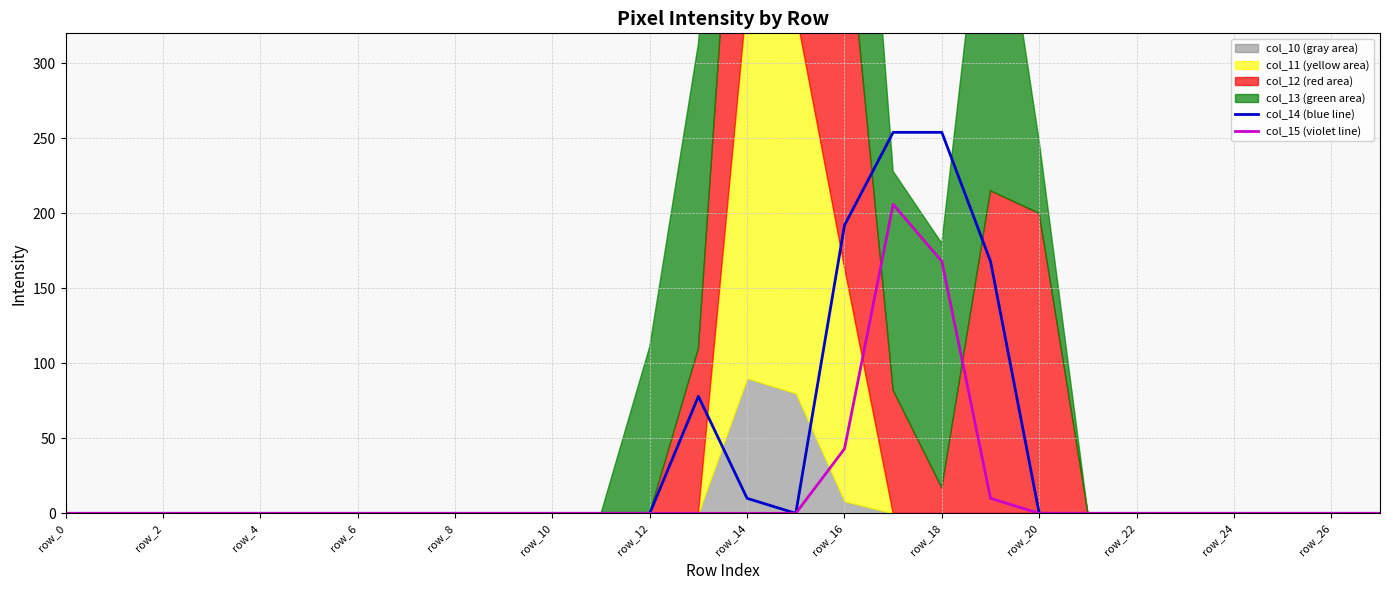

The col_15 (violet line) series shows 0 at 21. True or false?

True